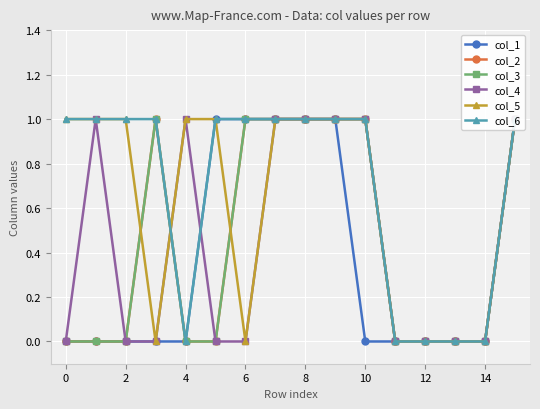

Is this an area chart (filled region under the line)?

No